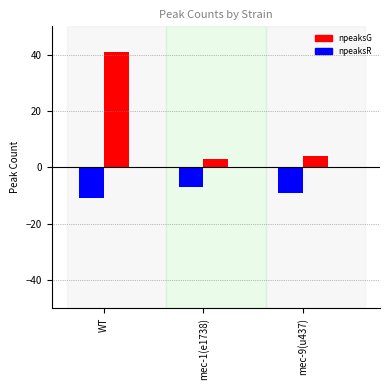

Reading right to left, extract all data points from this chart.

npeaksG: mec-9(u437)=4	mec-1(e1738)=3	WT=41
npeaksR: mec-9(u437)=-9	mec-1(e1738)=-7	WT=-11